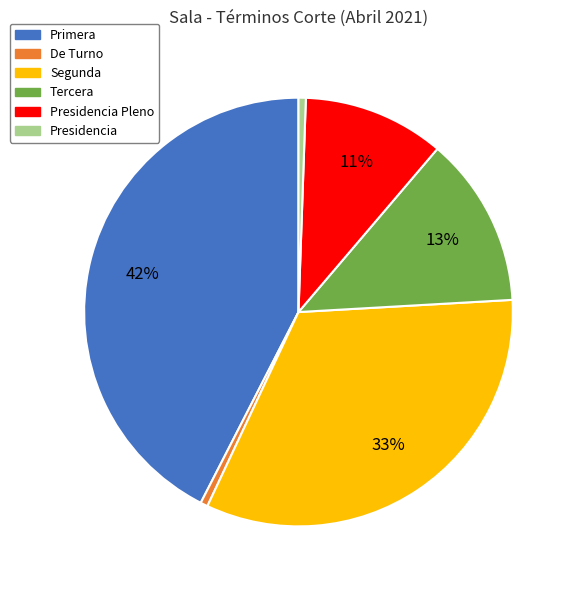

Is there any slice that represents more than half of the pie?

No